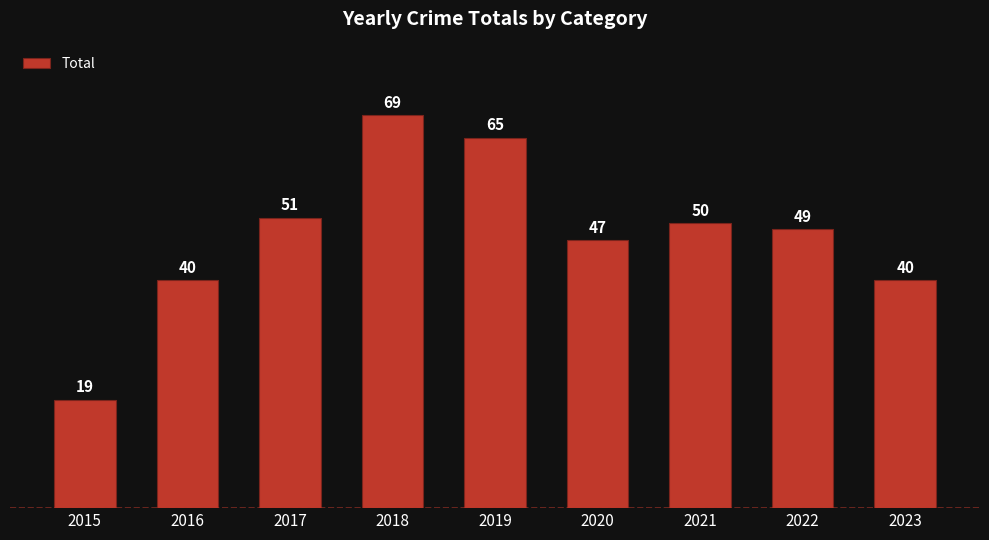

What is the difference between the maximum and second lowest values?

29